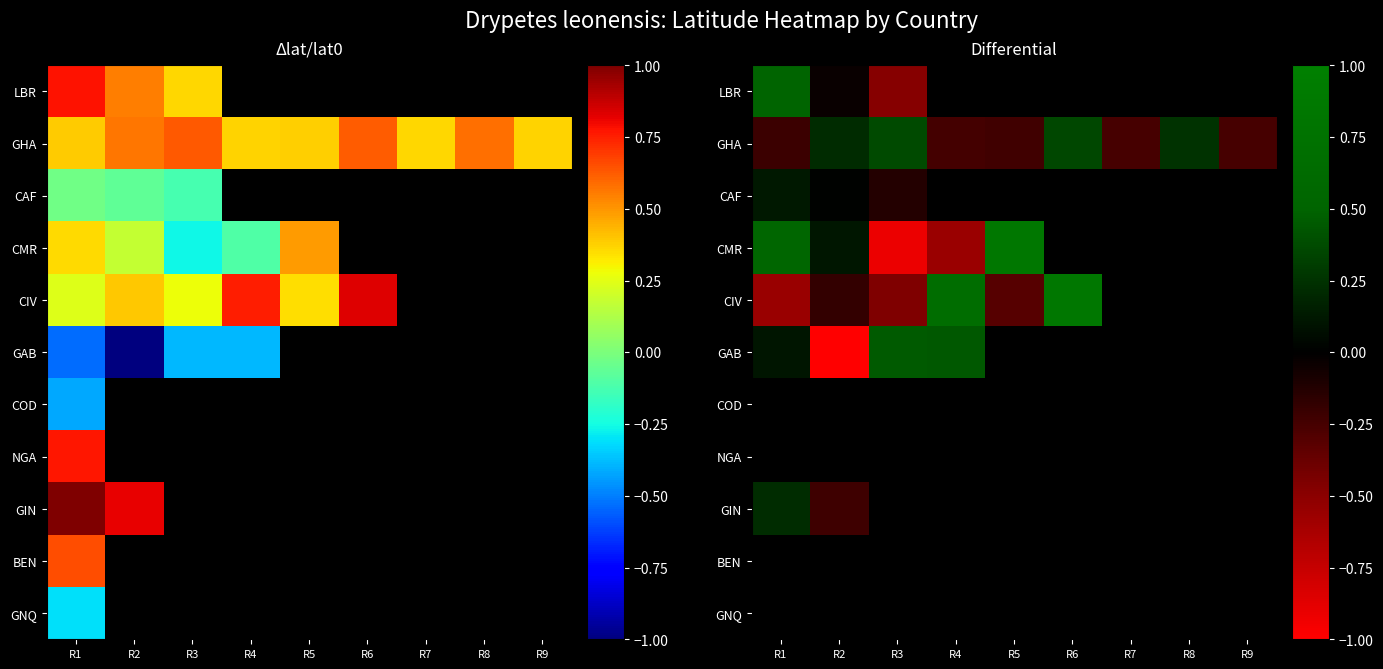

Which series has the largest total across all categories?

GHA